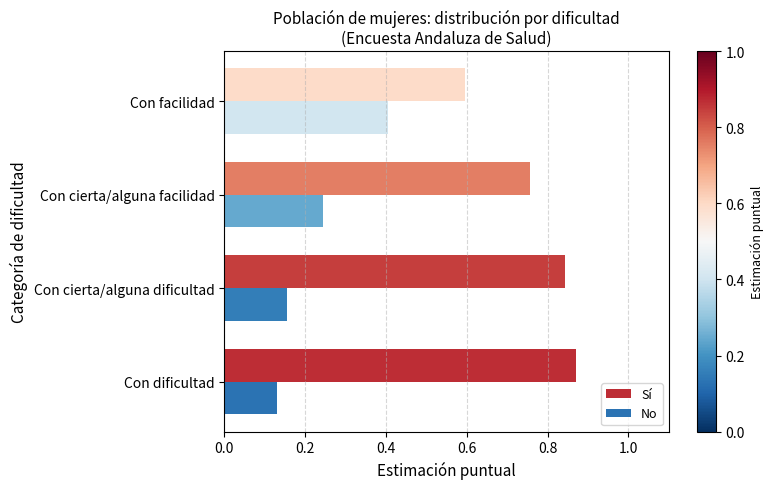

The No series shows 0.2 at Con dificultad. True or false?

False